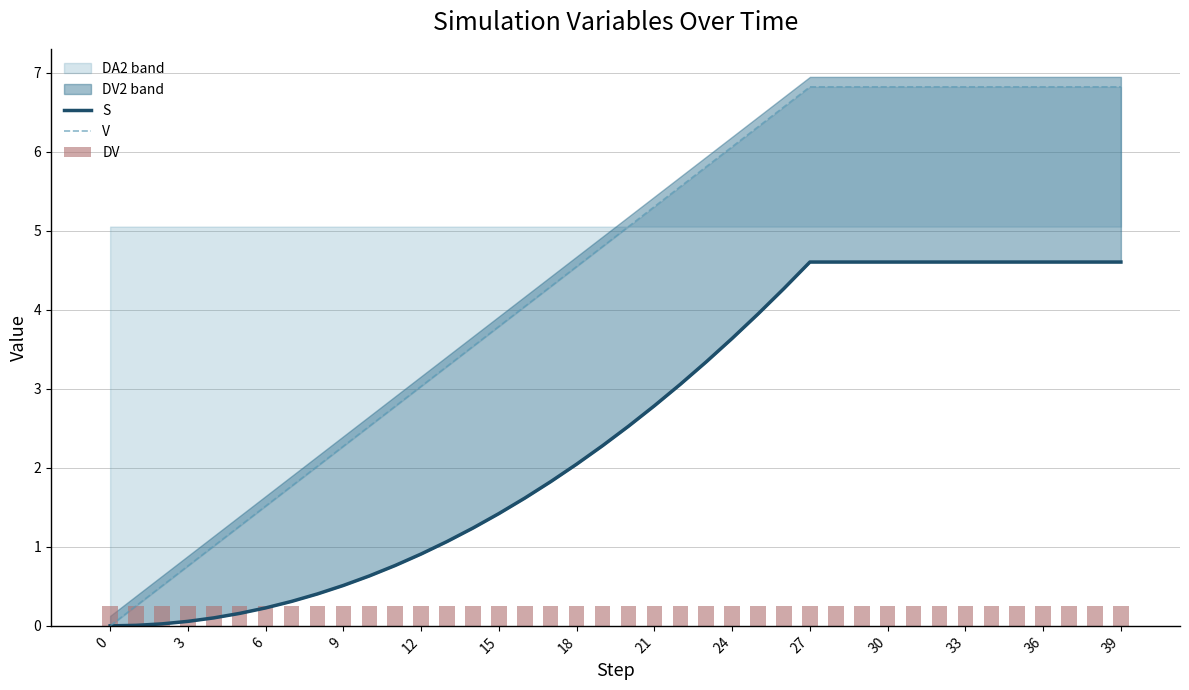

The value of V at 9 is 2.3. True or false?

True